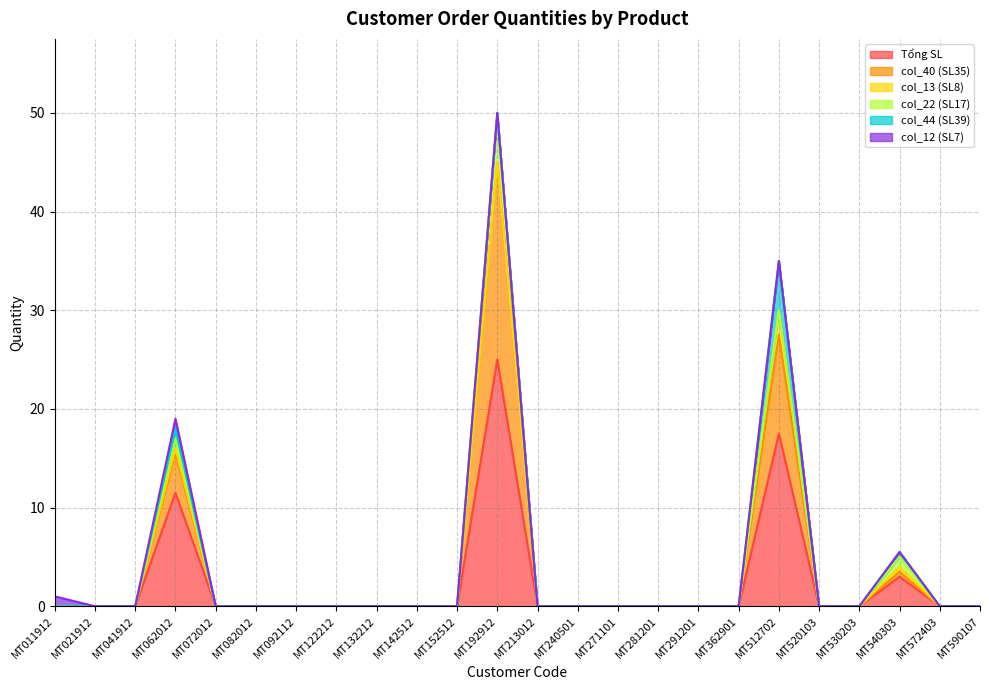

What is the highest value of the Tổng SL series?

25.0